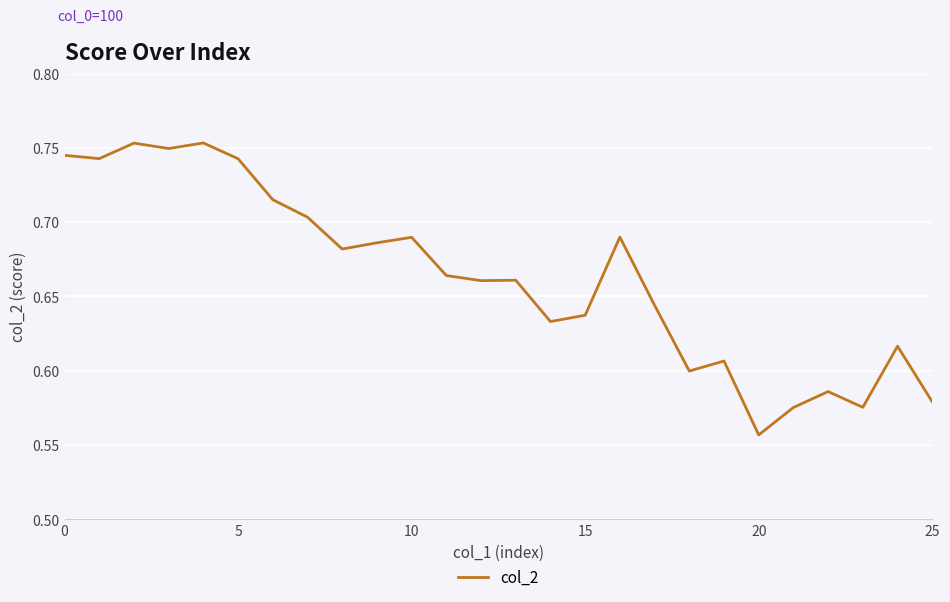

Is this an area chart (filled region under the line)?

No